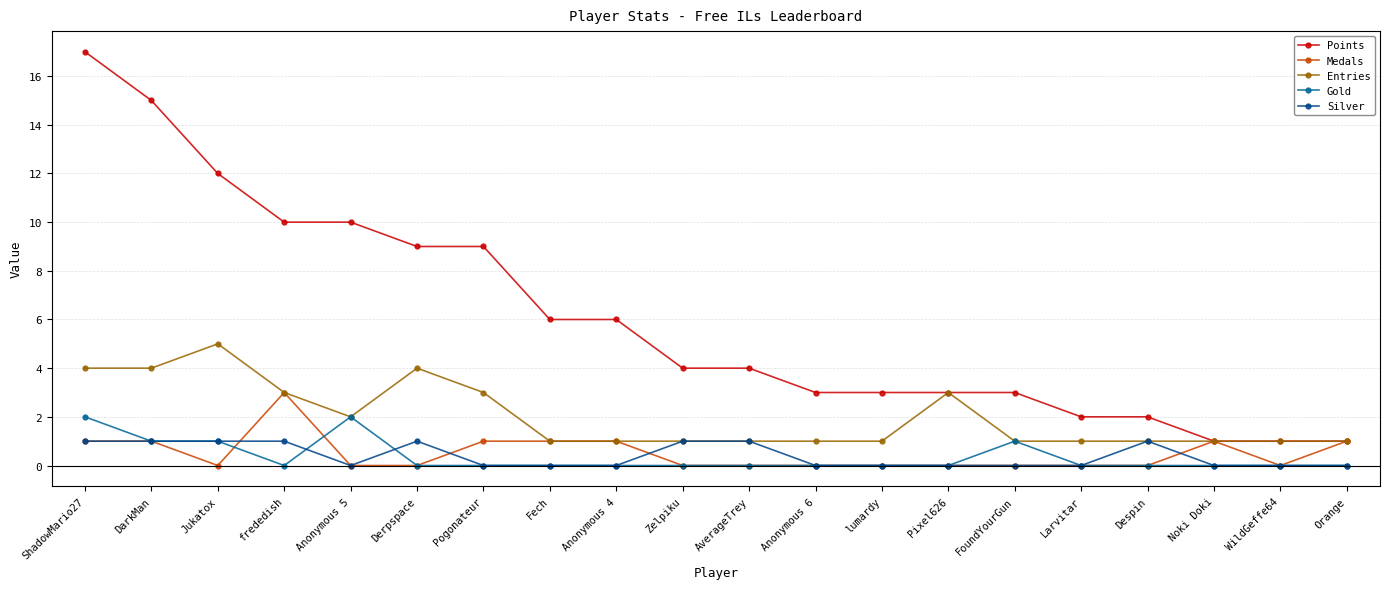

At which category is the sum across all series the highest?

ShadowMario27